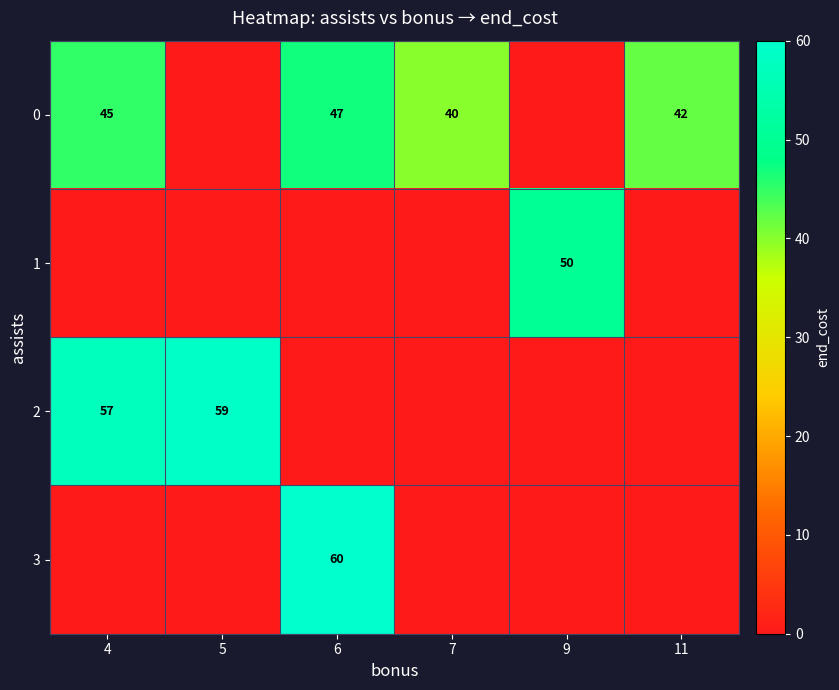

The 0 series shows 76 at 6. True or false?

False